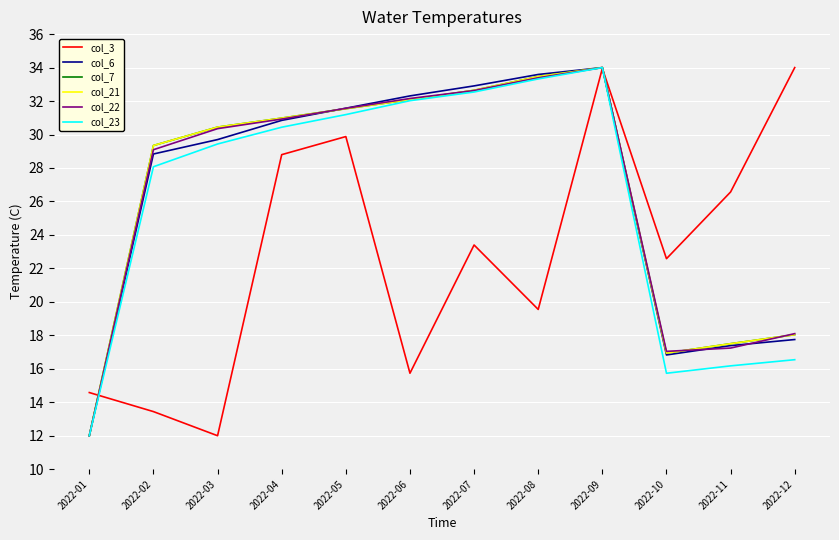

True or false: col_22 has a value of 30.9 at 2022-04.

True